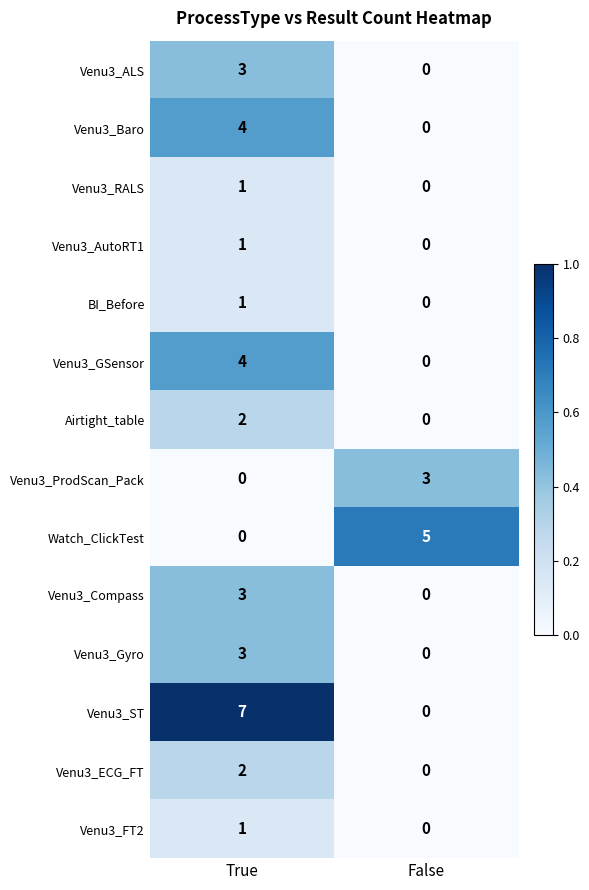

Which series has the largest total across all categories?

Venu3_ST